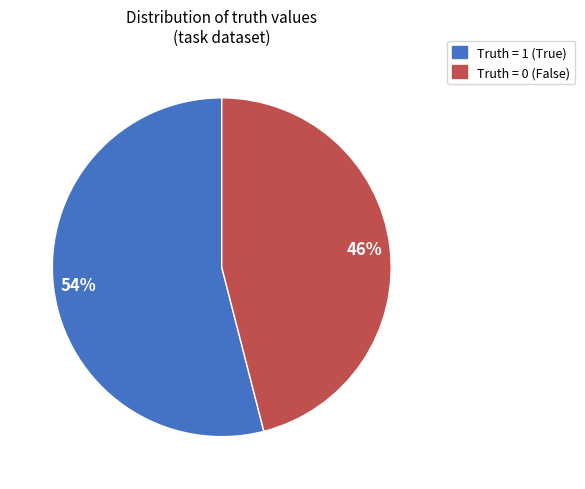

To the nearest percent, what is the average slice percentage?

50%